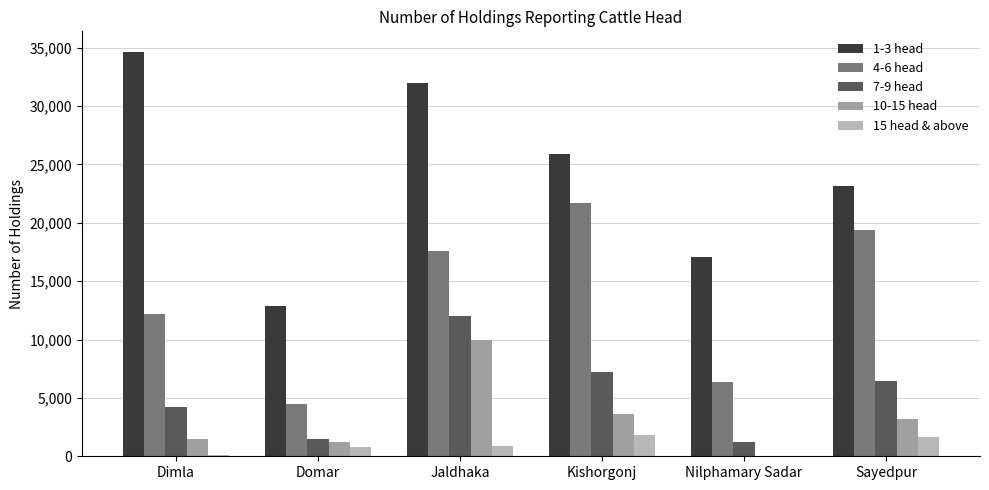

Is it true that 7-9 head equals 1514 at Domar?

True